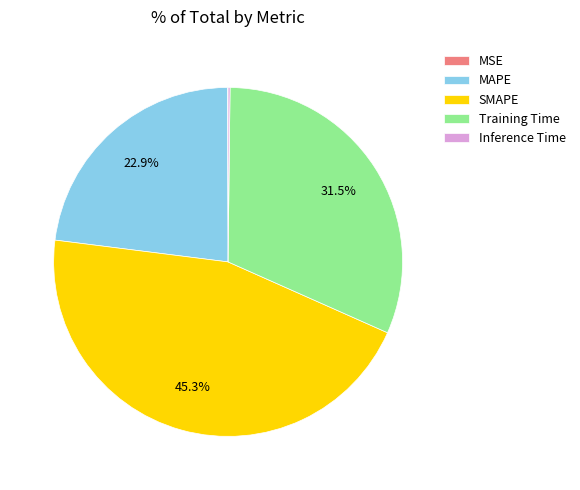

Is SMAPE the majority of the pie?

No